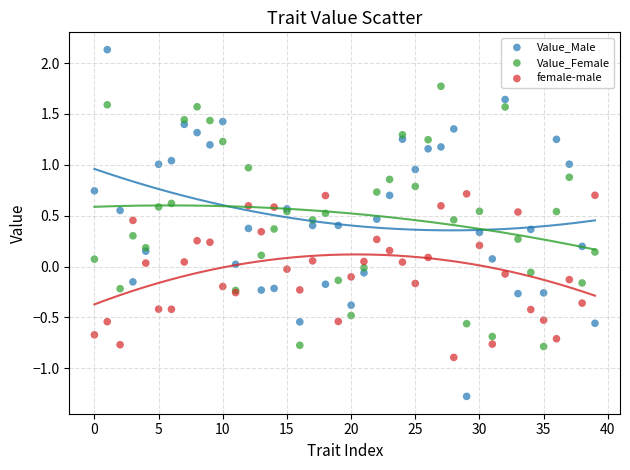

Which series contains the highest Y value?

Value_Male